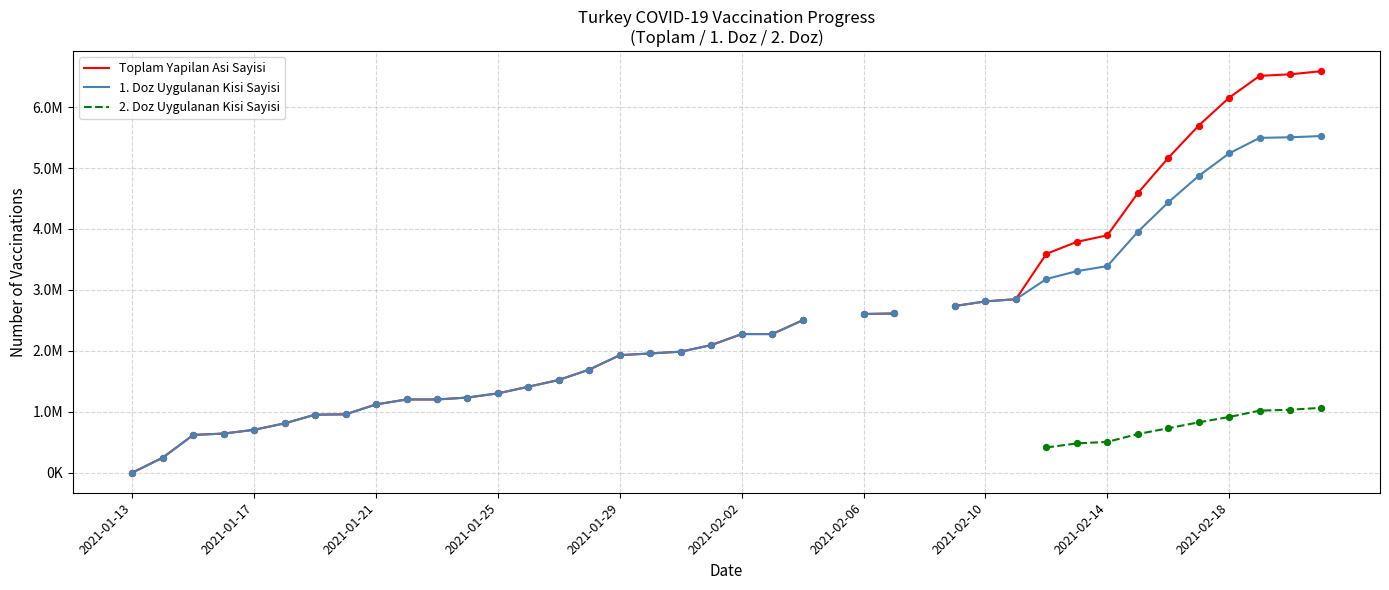

At how many categories does at least one series exceed 4440266?

7